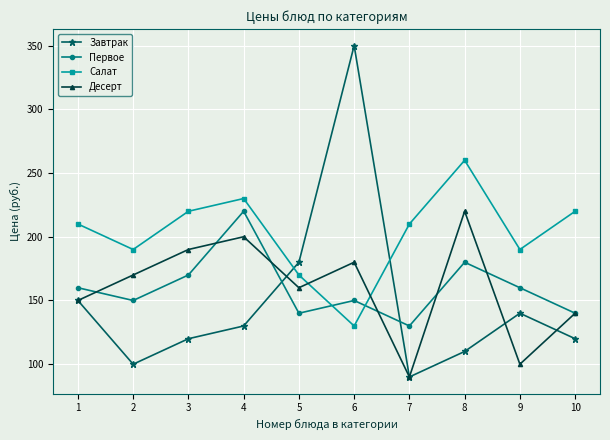

Which series ends up on top after the final intersection of Салат and Завтрак?

Салат